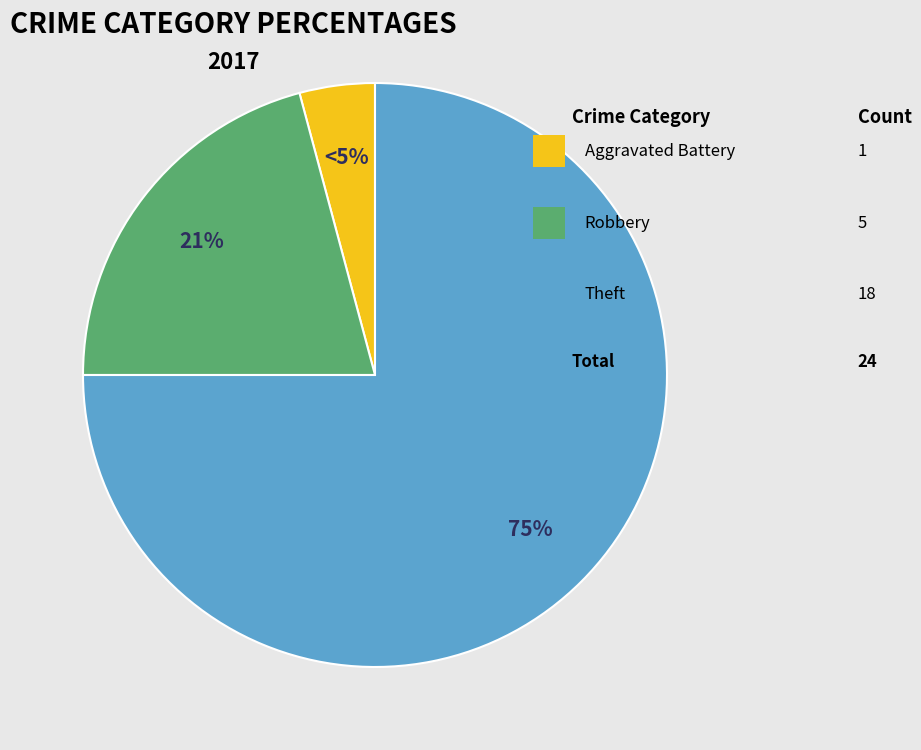

Which category accounts for the majority?

Theft